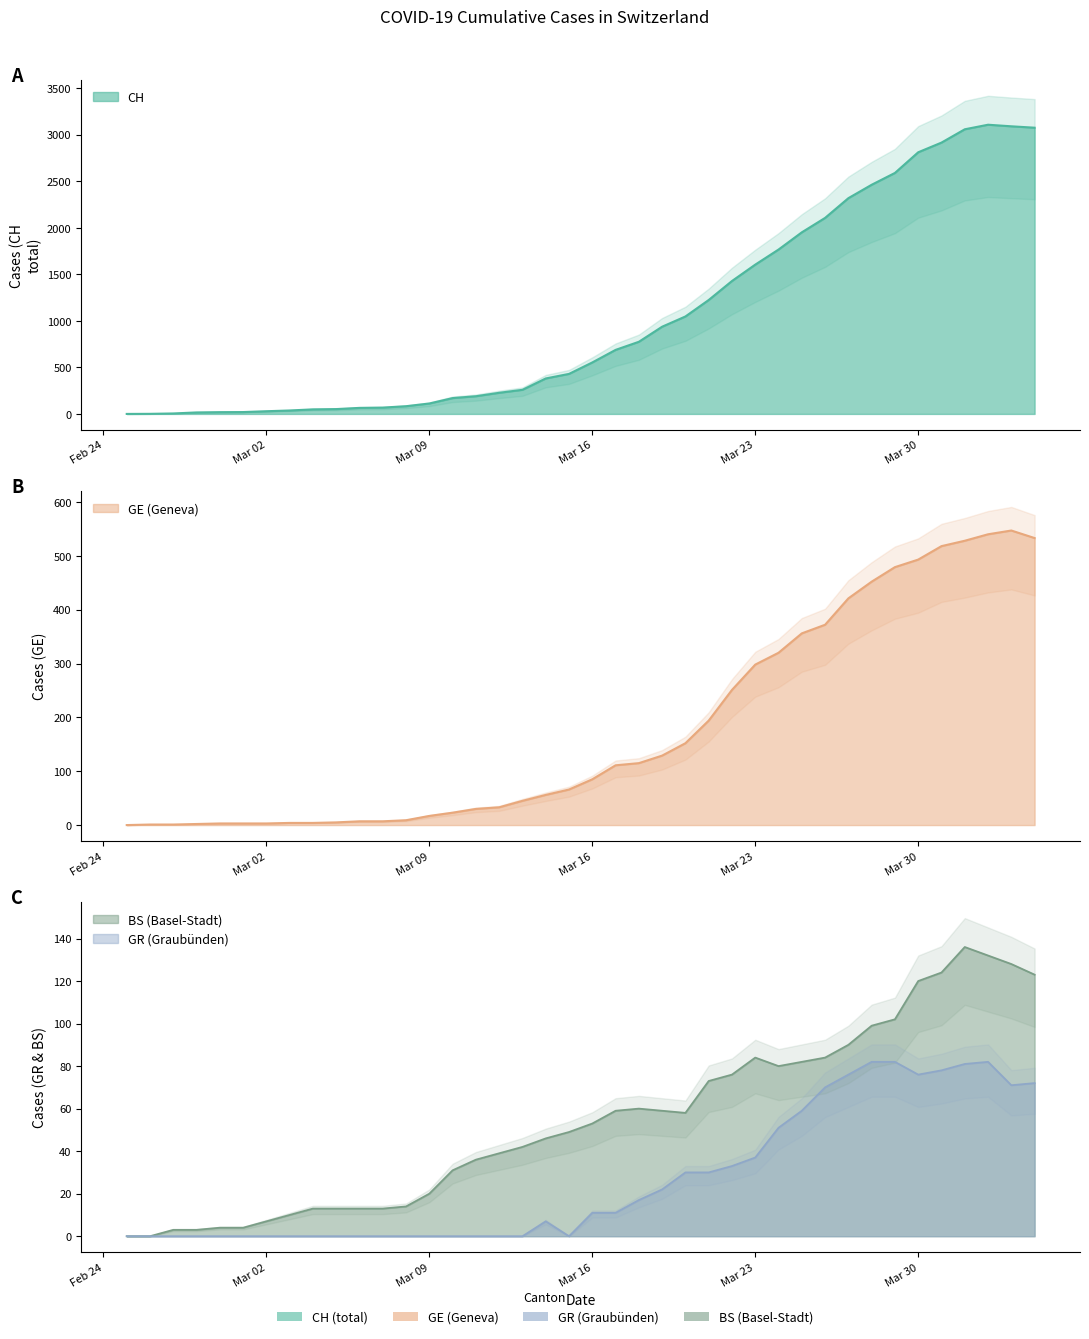

Which series has the largest range (max minus min)?

CH